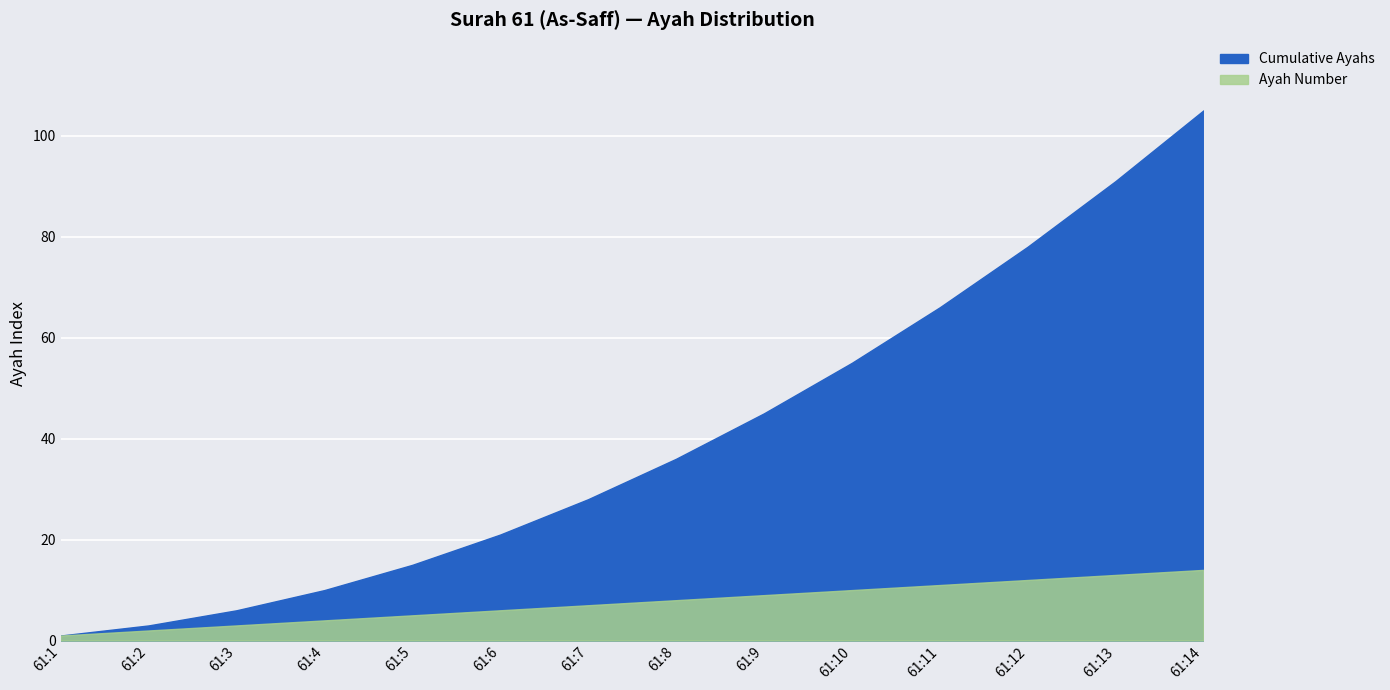

True or false: Ayah Number has a value of 5 at 61:3.

False